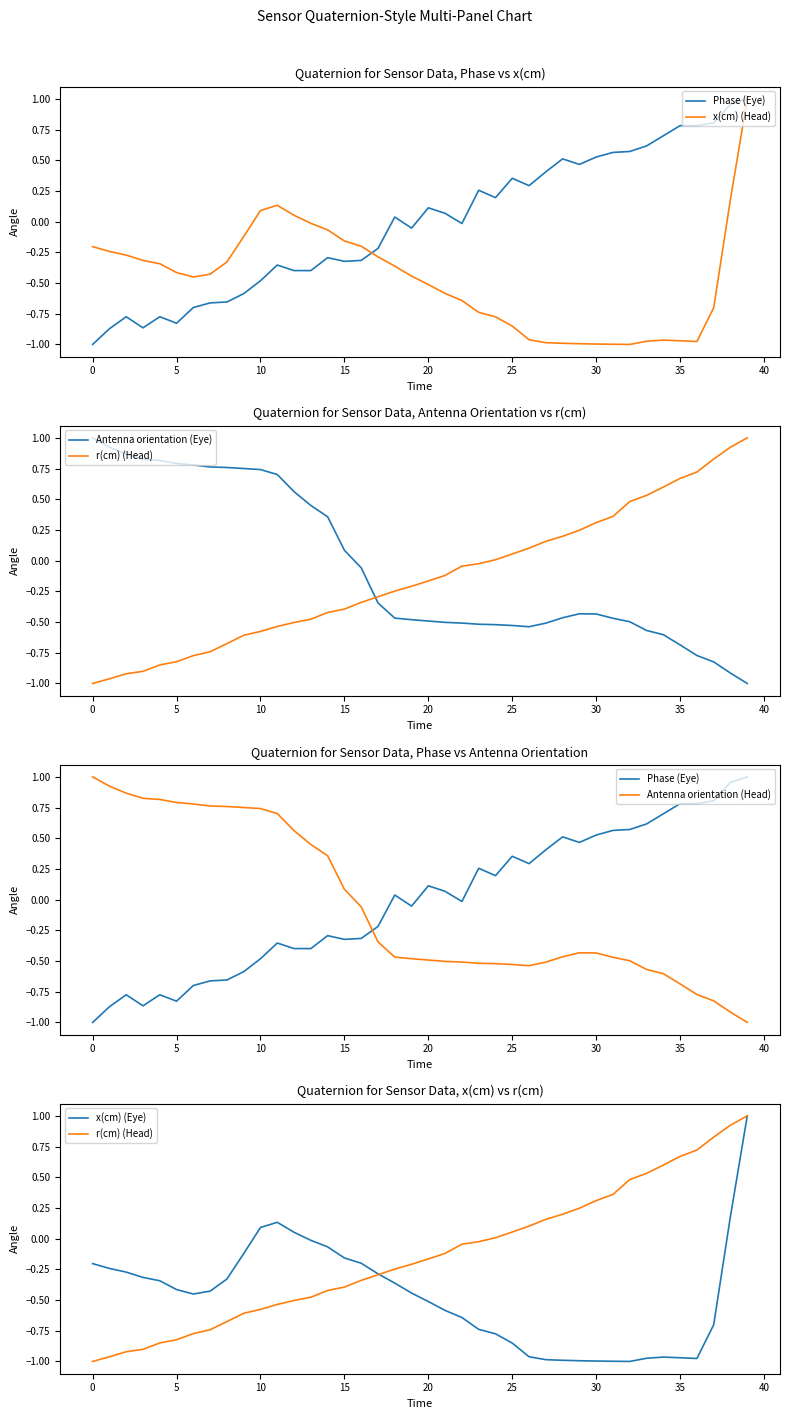

What is the difference between the x(cm) (Eye) values at 13 and 21?

0.6